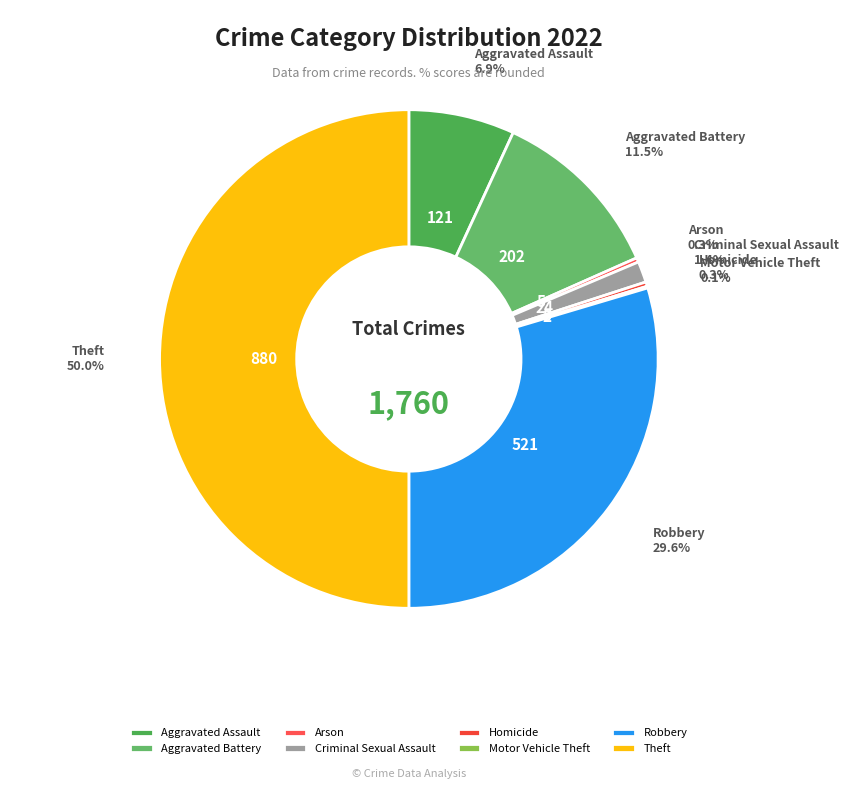

To the nearest percent, what is the difference between the largest and smallest slice percentages?

50%